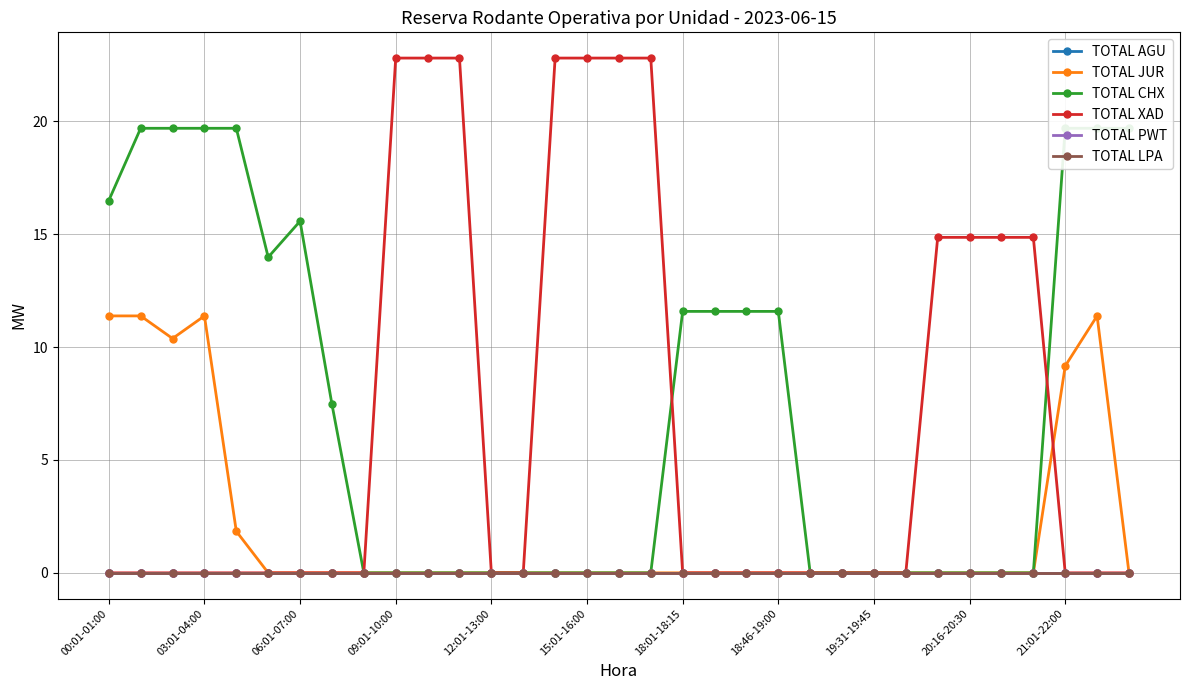

Is this an area chart (filled region under the line)?

No